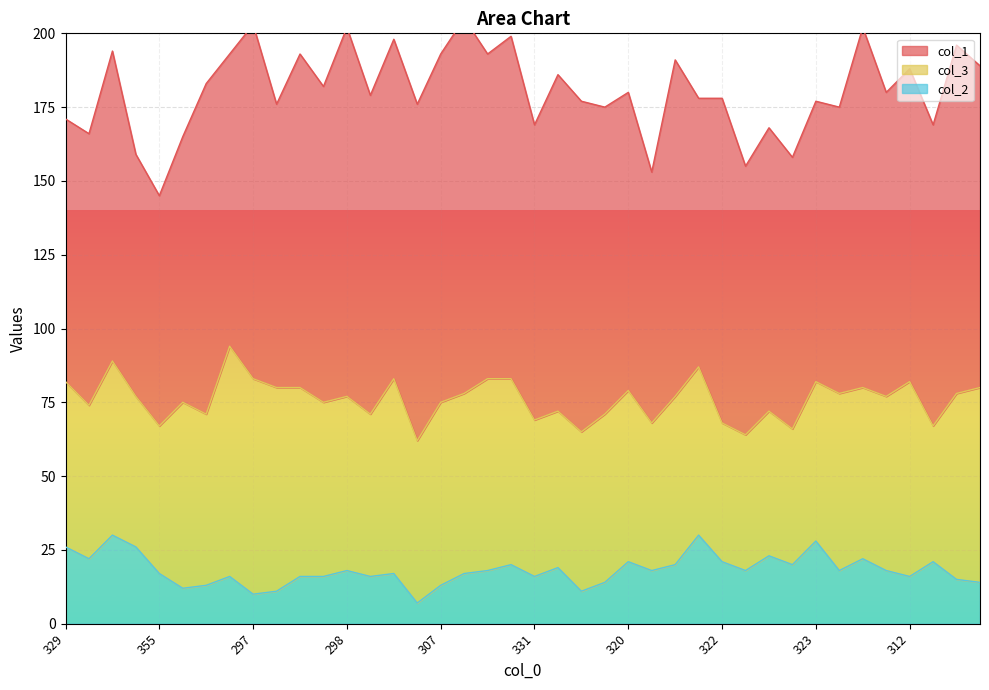

What is the approximate value of col_3 at 329?

56